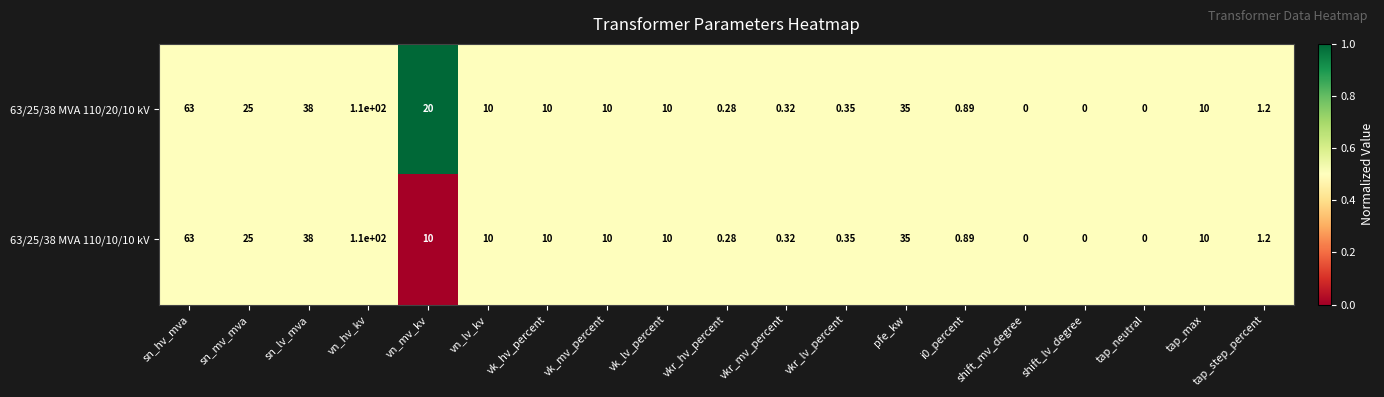

At which category is the sum across all series the highest?

vn_hv_kv